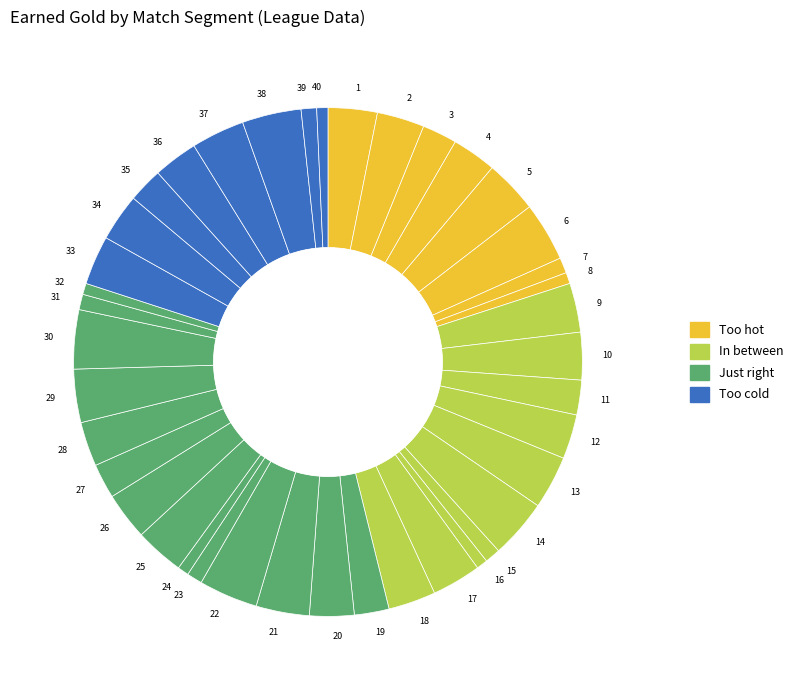

Between 38 and 25, which is larger?

38